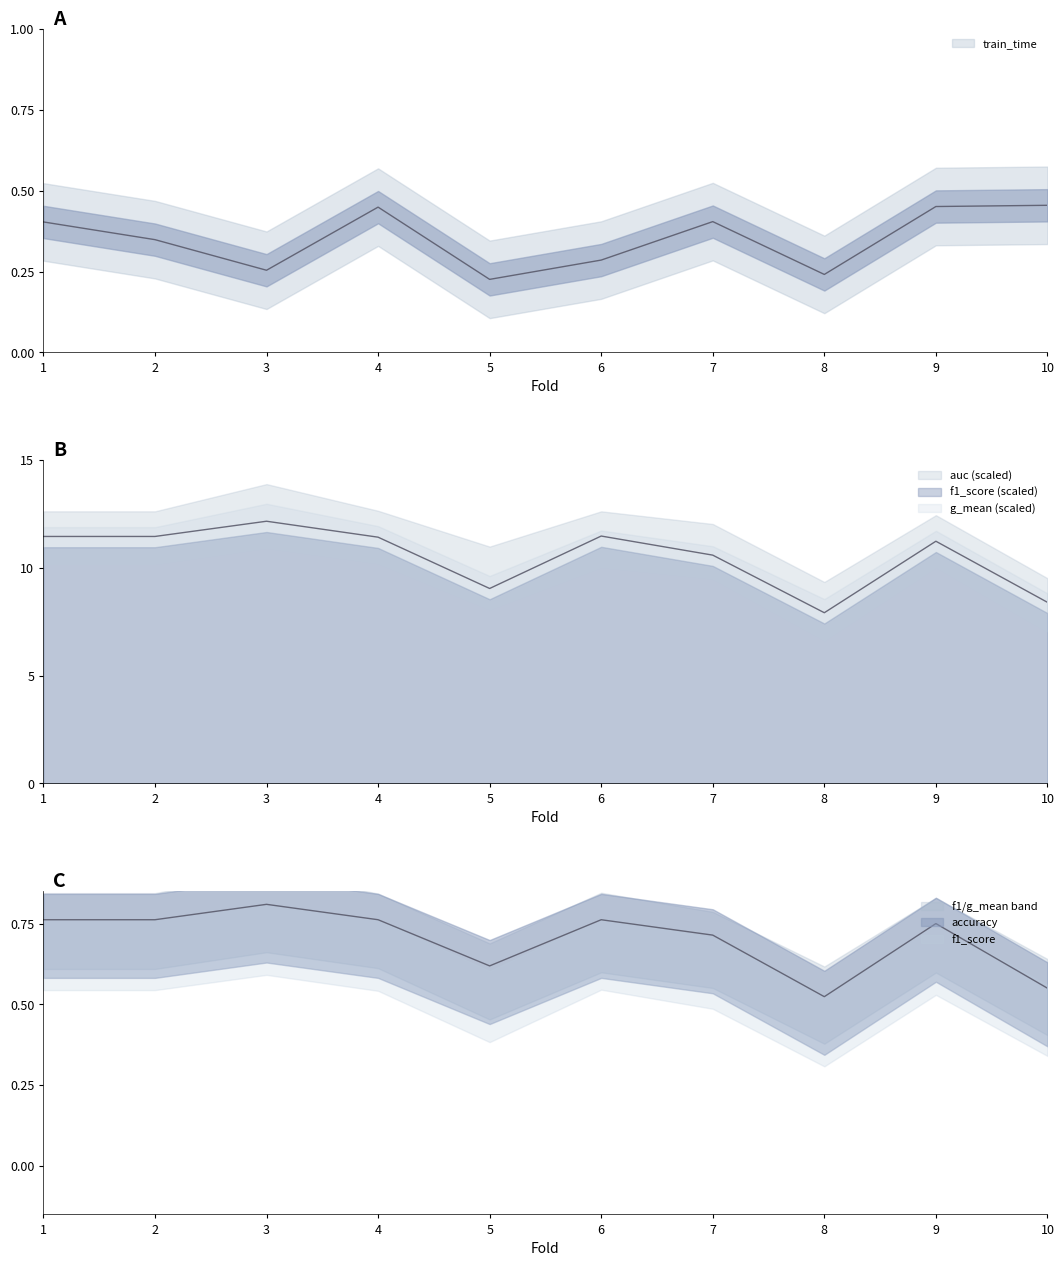

What is the value of the f1_score point at the 9th from the left?

11.2